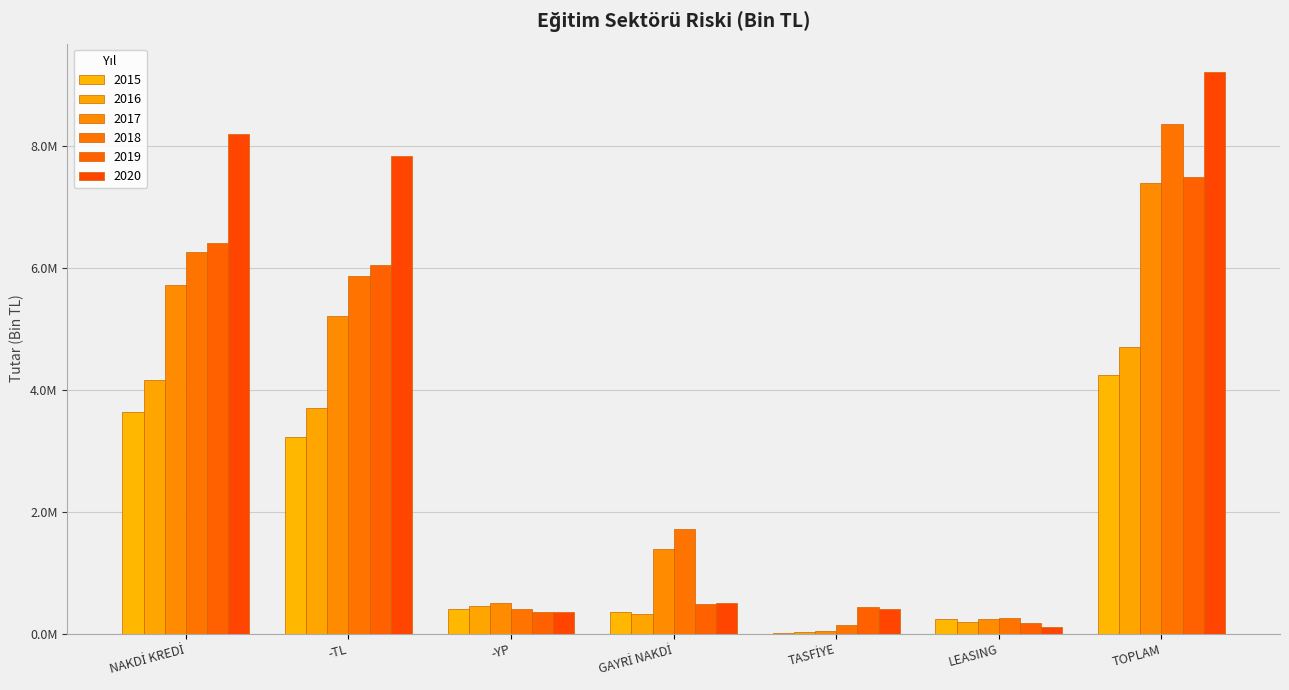

The value of 2019 at TASFİYE is 671438.9. True or false?

False